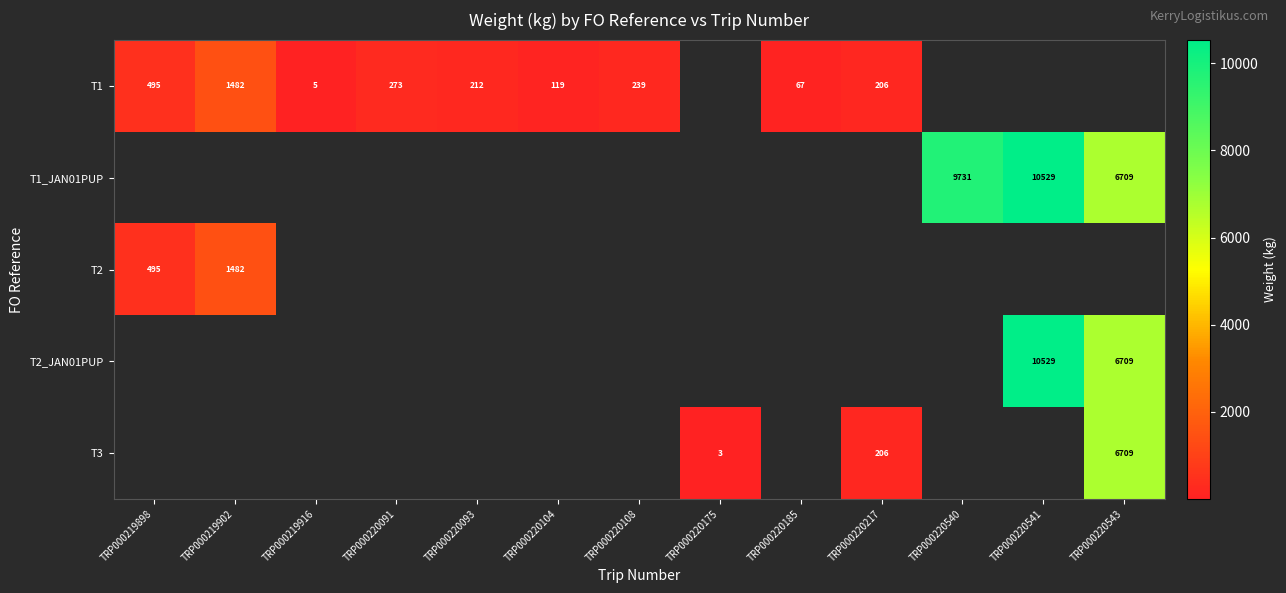

True or false: T3 has a value of 9699 at TRP000220543.

False